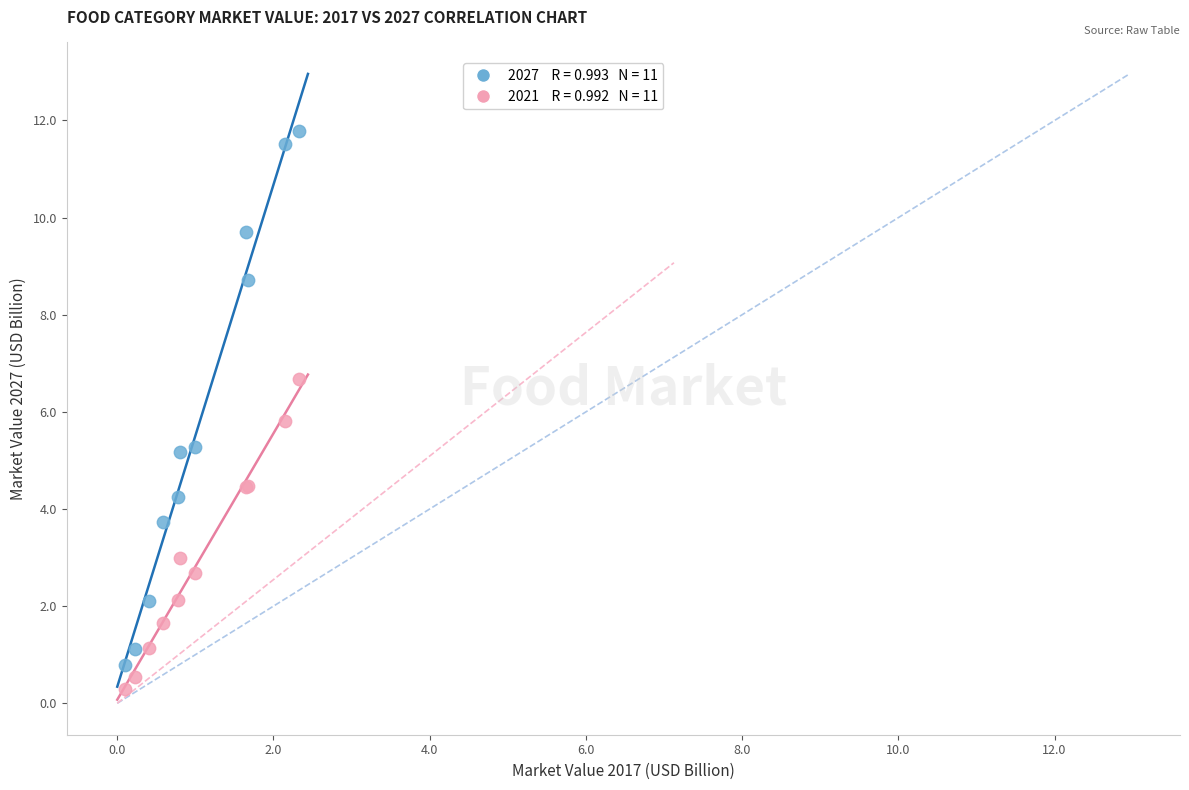

Across all series, what Y value is closest to 6?

5.8